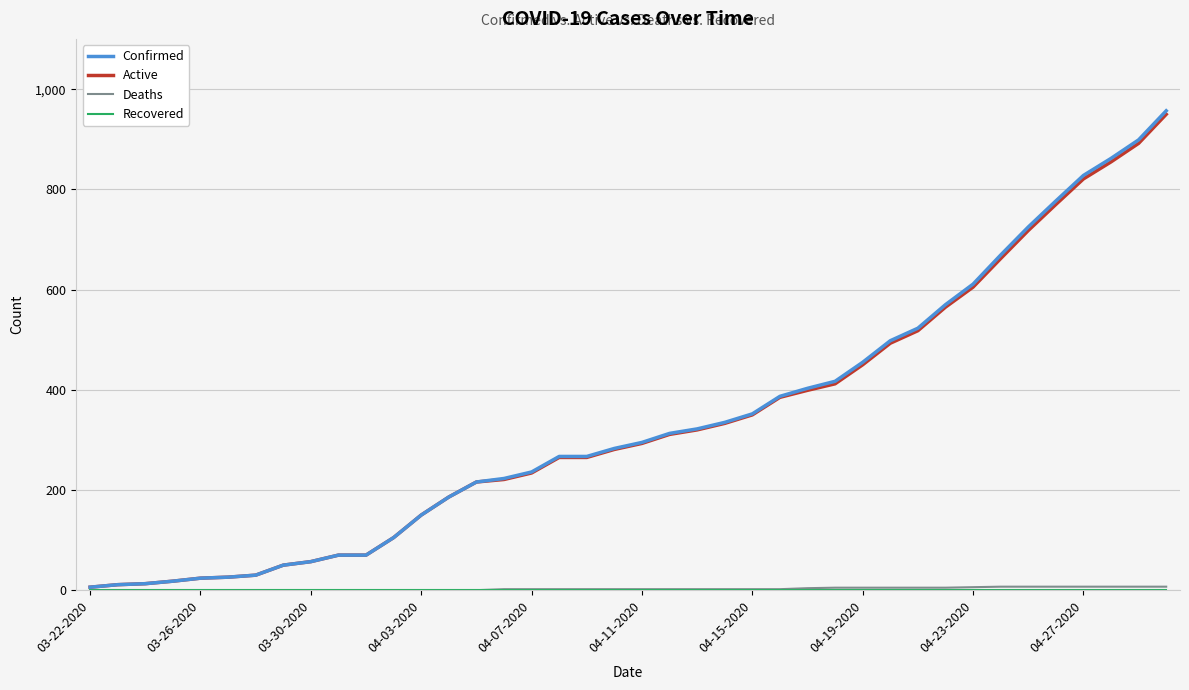

What is the maximum value shown in the chart?

957